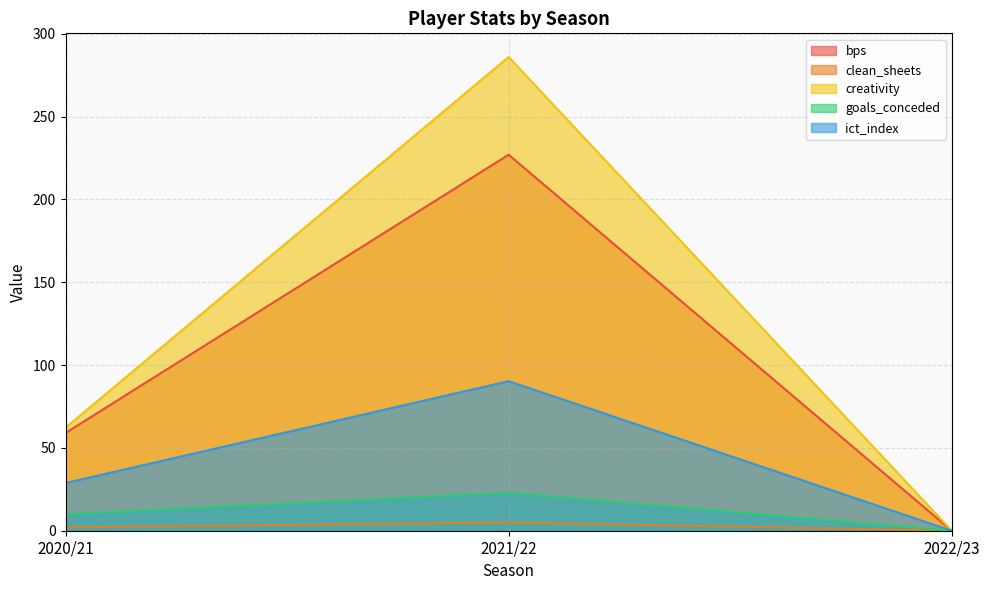

Reading right to left, transcribe all the data shown in this chart.

bps: 2022/23=0.0	2021/22=227.0	2020/21=59.0
clean_sheets: 2022/23=0.0	2021/22=5.0	2020/21=2.0
creativity: 2022/23=0.0	2021/22=286.0	2020/21=62.2
goals_conceded: 2022/23=0.0	2021/22=23.0	2020/21=10.0
ict_index: 2022/23=0.0	2021/22=90.3	2020/21=28.8